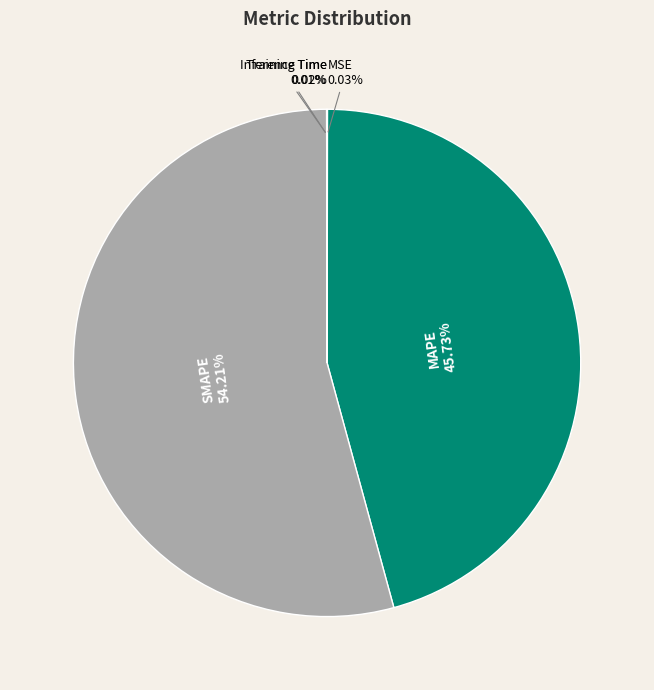

Which slice is the largest?

SMAPE